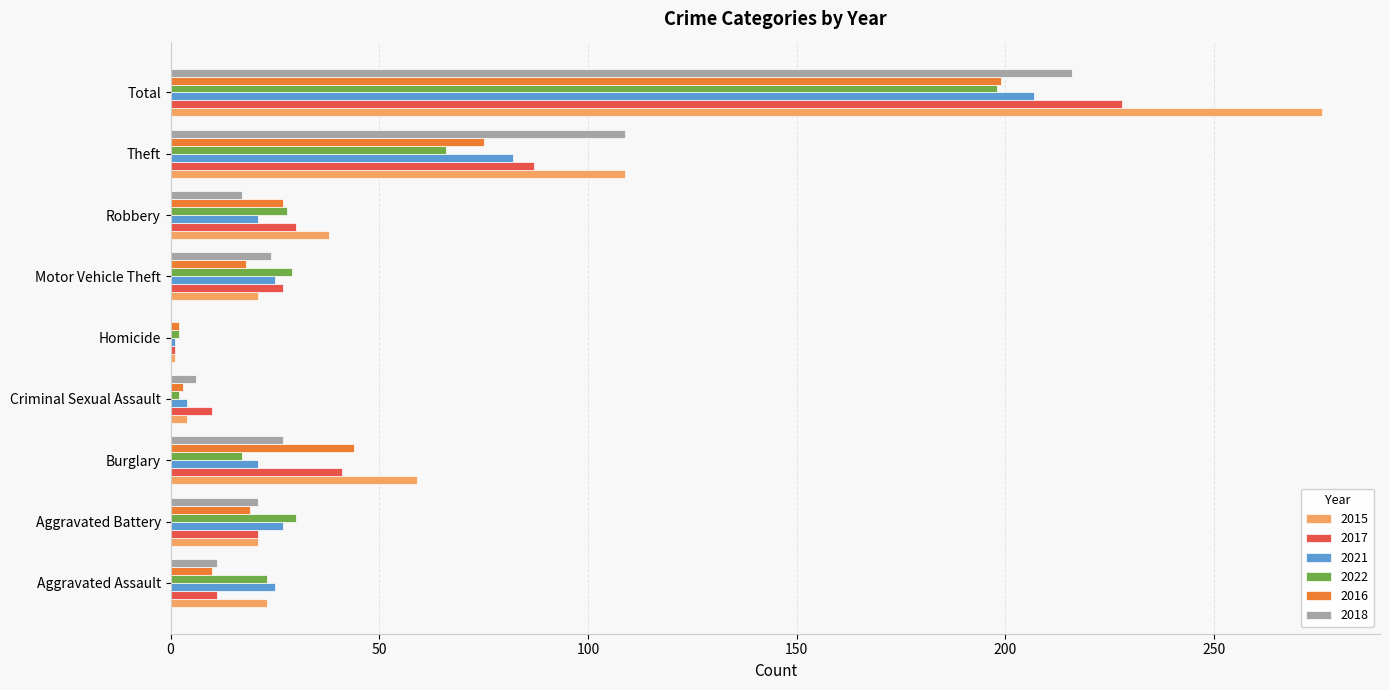

The value of 2017 at Aggravated Assault is 11. True or false?

True